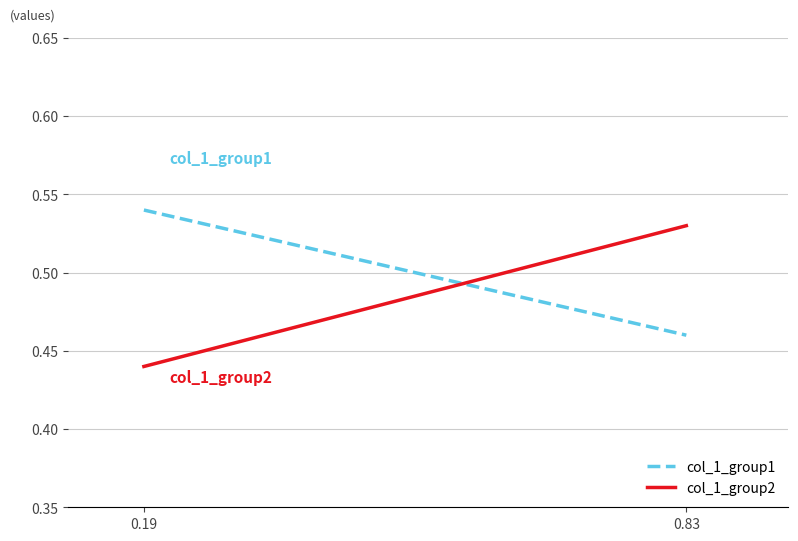

Between 0.19 and 0.83, which series saw the biggest shift?

col_1_group2